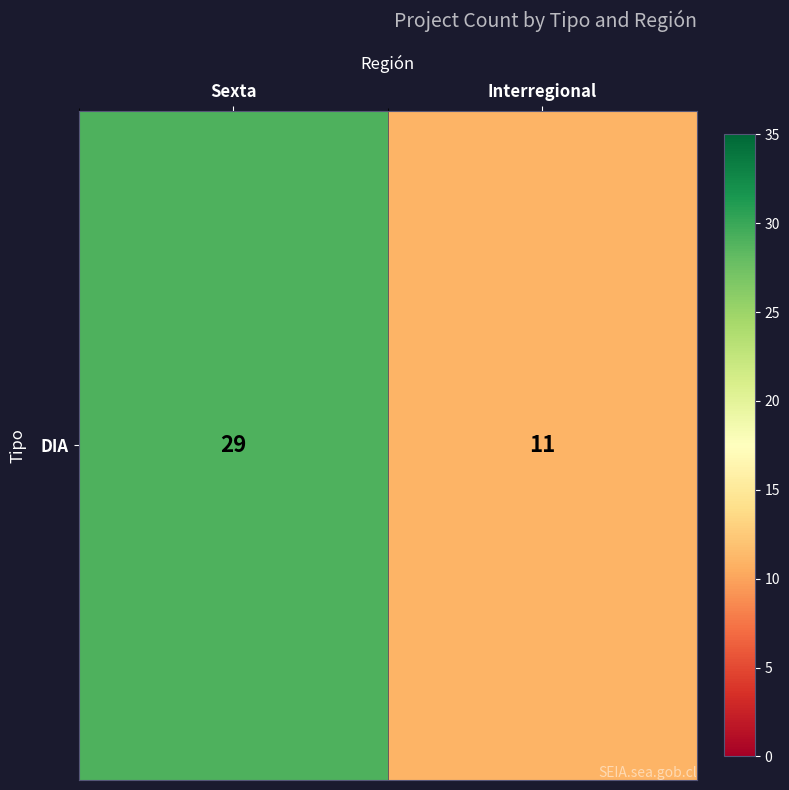

The chart shows a value of 11 at Interregional. True or false?

True